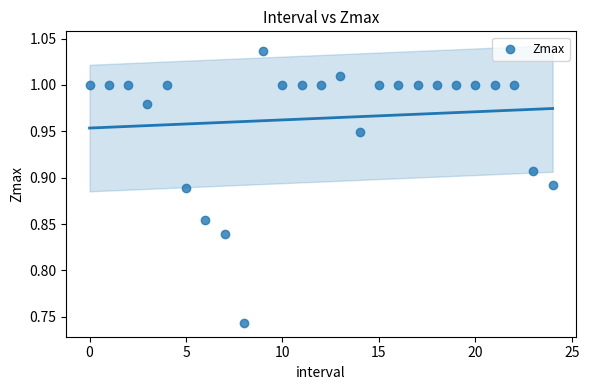

What is the range of Y values (max minus min)?

0.3